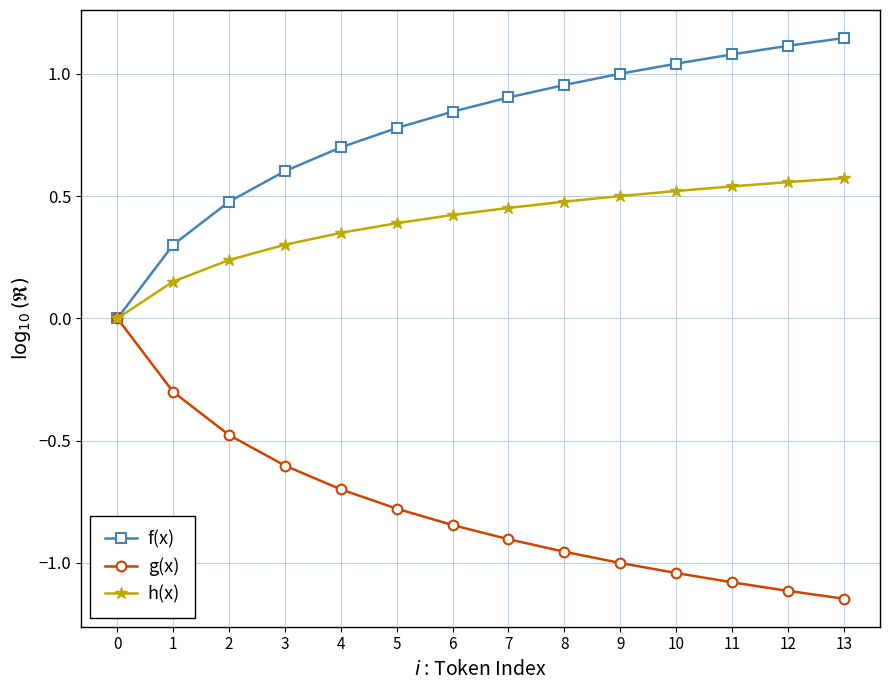

What is the sum of all g(x) values?

-10.9